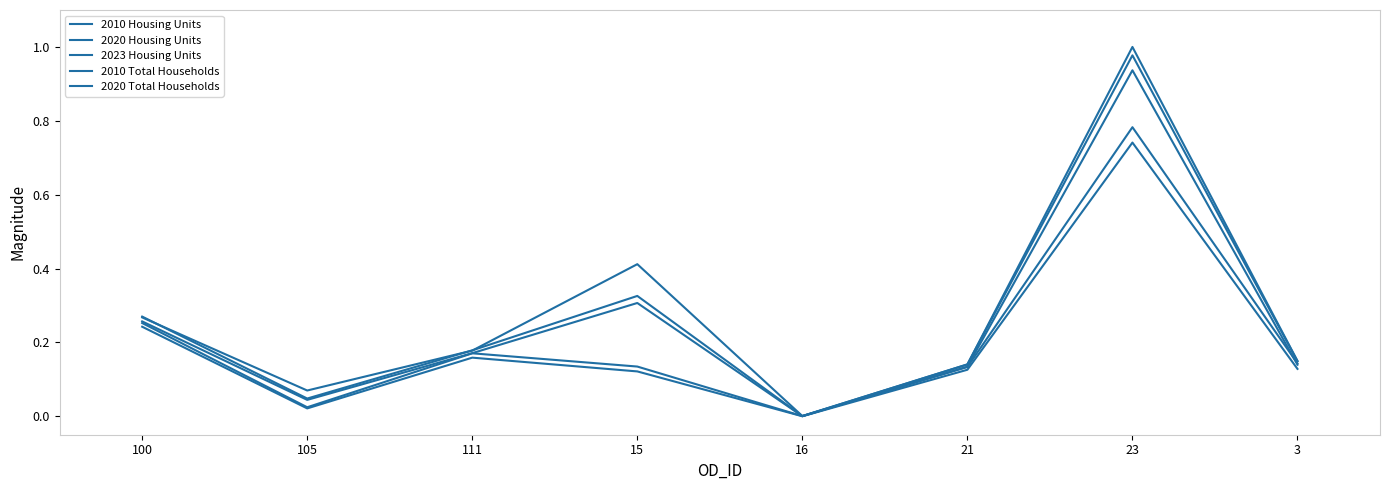

How many lines are shown in the chart?

5